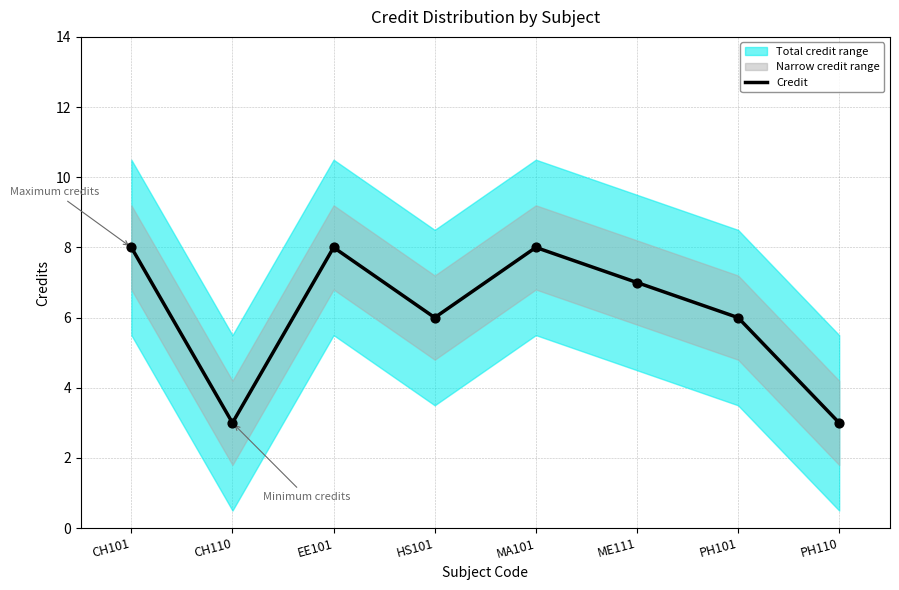

Between PH101 and CH101, which is larger?

CH101